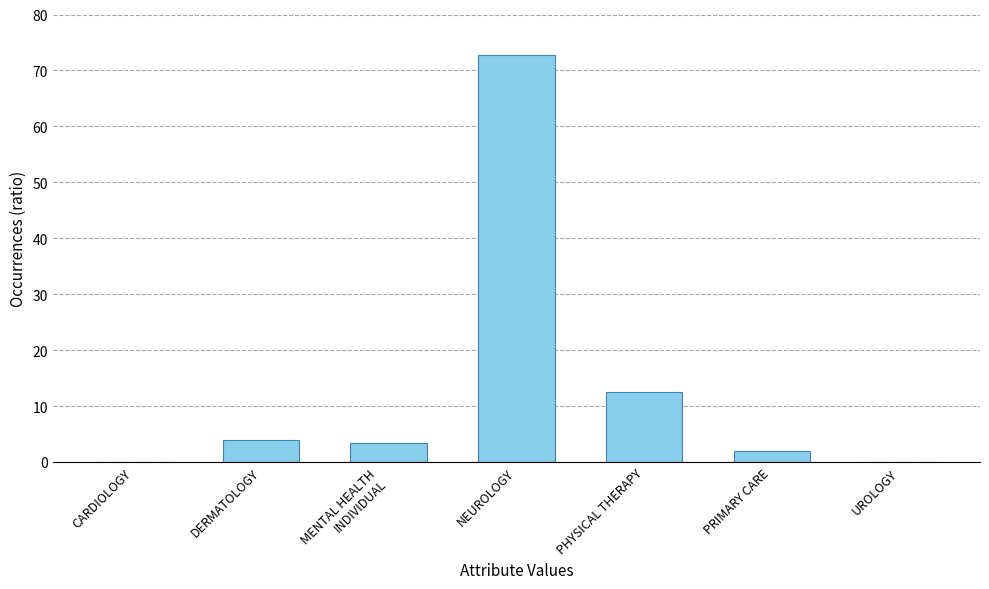

What is the change in value from DERMATOLOGY to UROLOGY?

-4.0